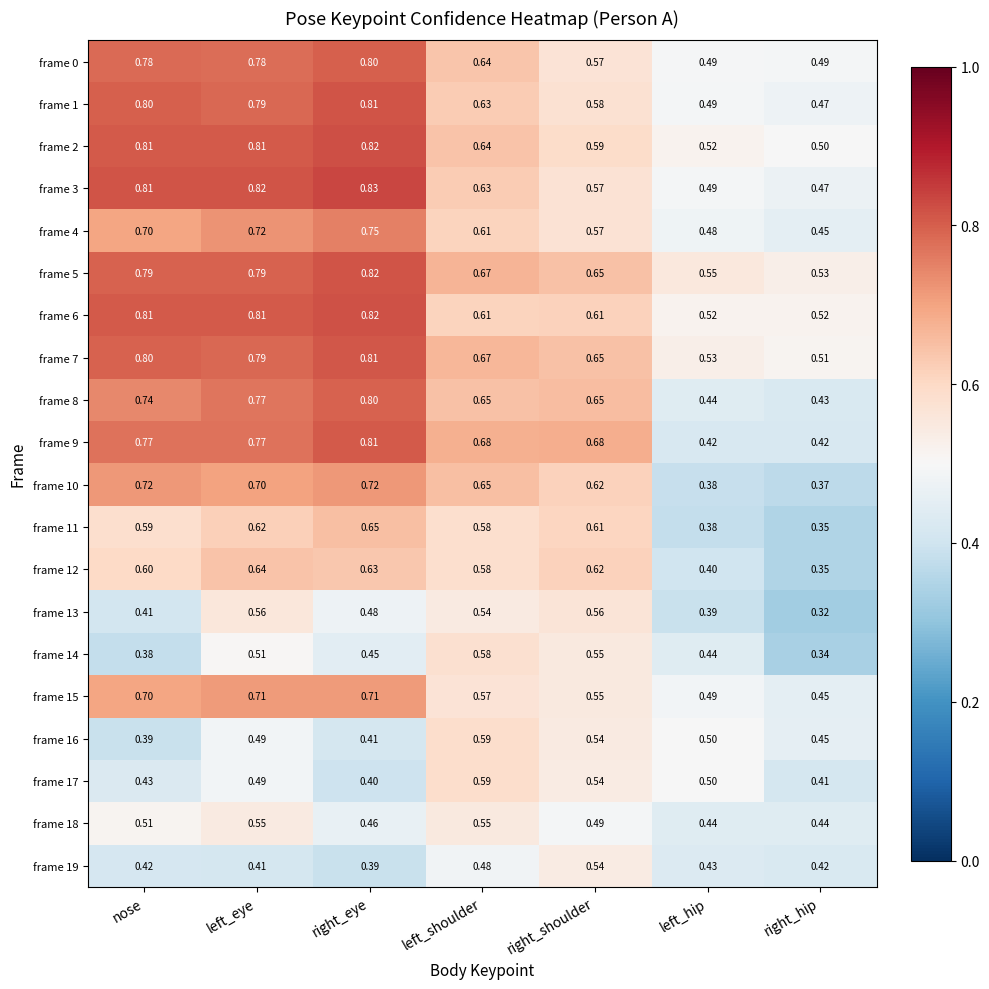

List the labels in order of frame 4 value, largest first.

right_eye, left_eye, nose, left_shoulder, right_shoulder, left_hip, right_hip